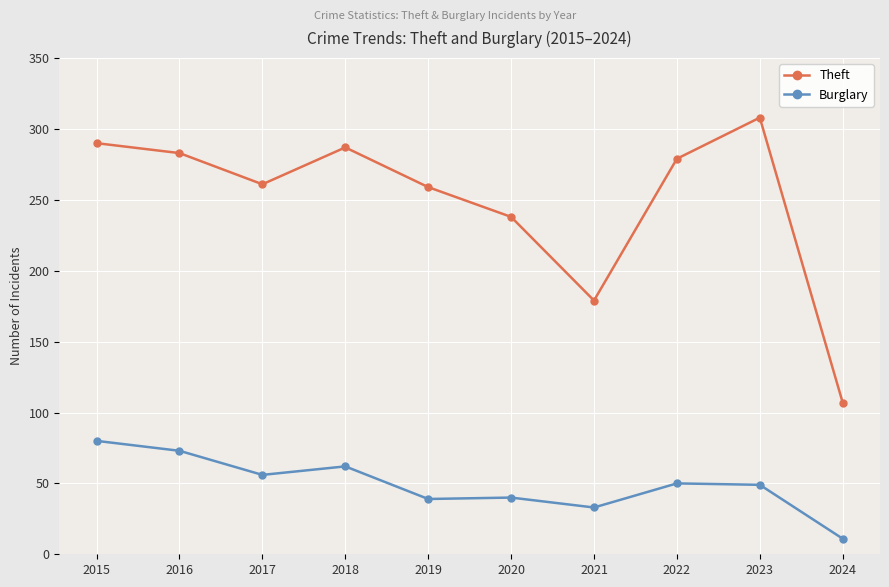

Is this an area chart (filled region under the line)?

No